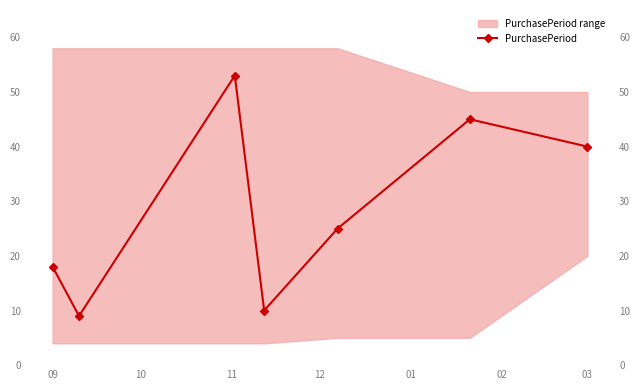

How many lines are shown in the chart?

1